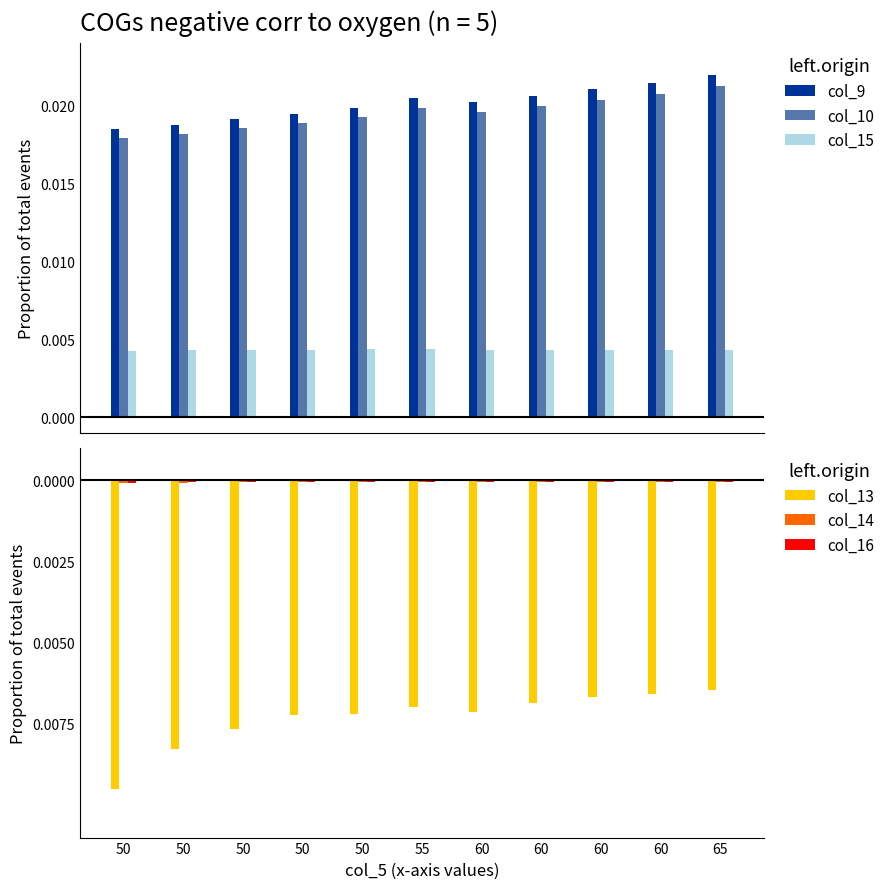

How many groups of bars are there?

11